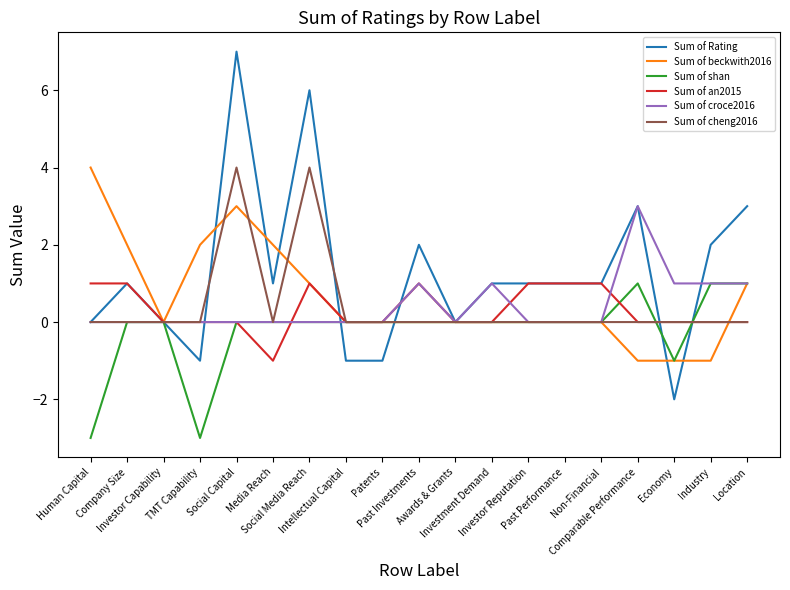

Between Patents and Awards & Grants, which series saw the biggest shift?

Sum of Rating